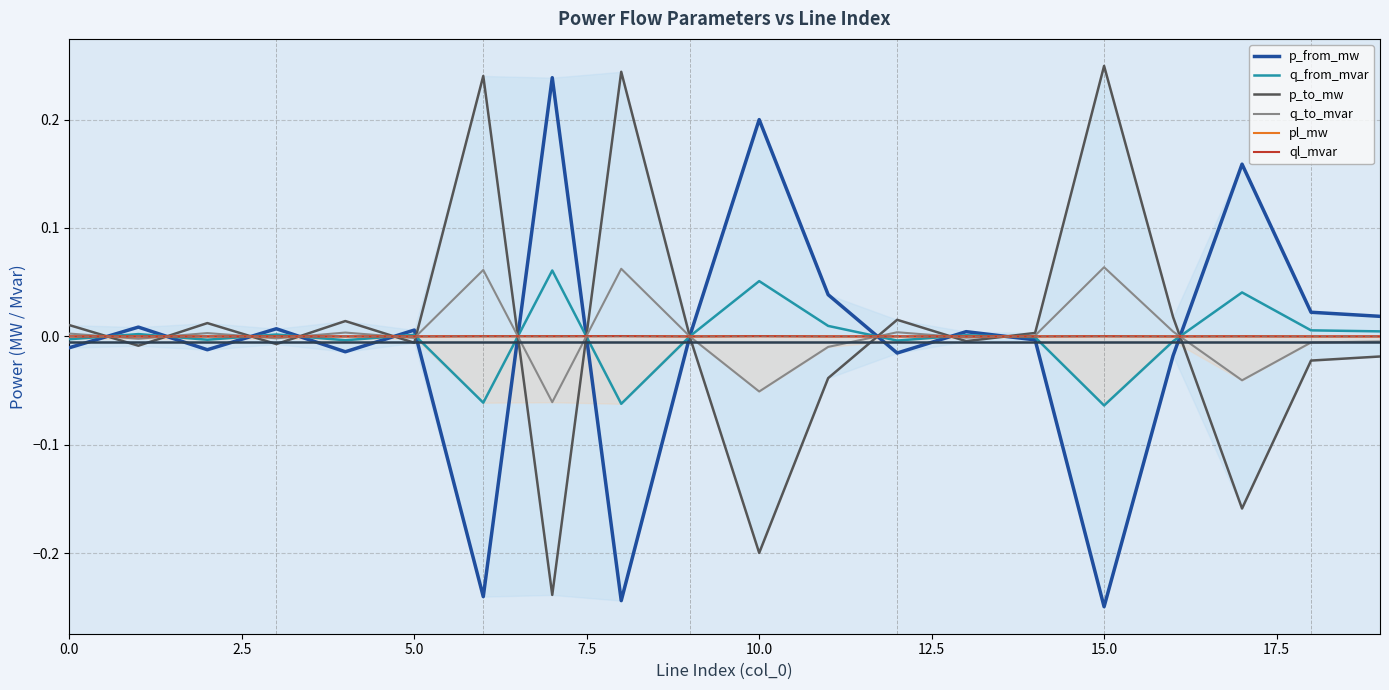

Is it true that q_from_mvar equals -0.0 at 15.0?

False